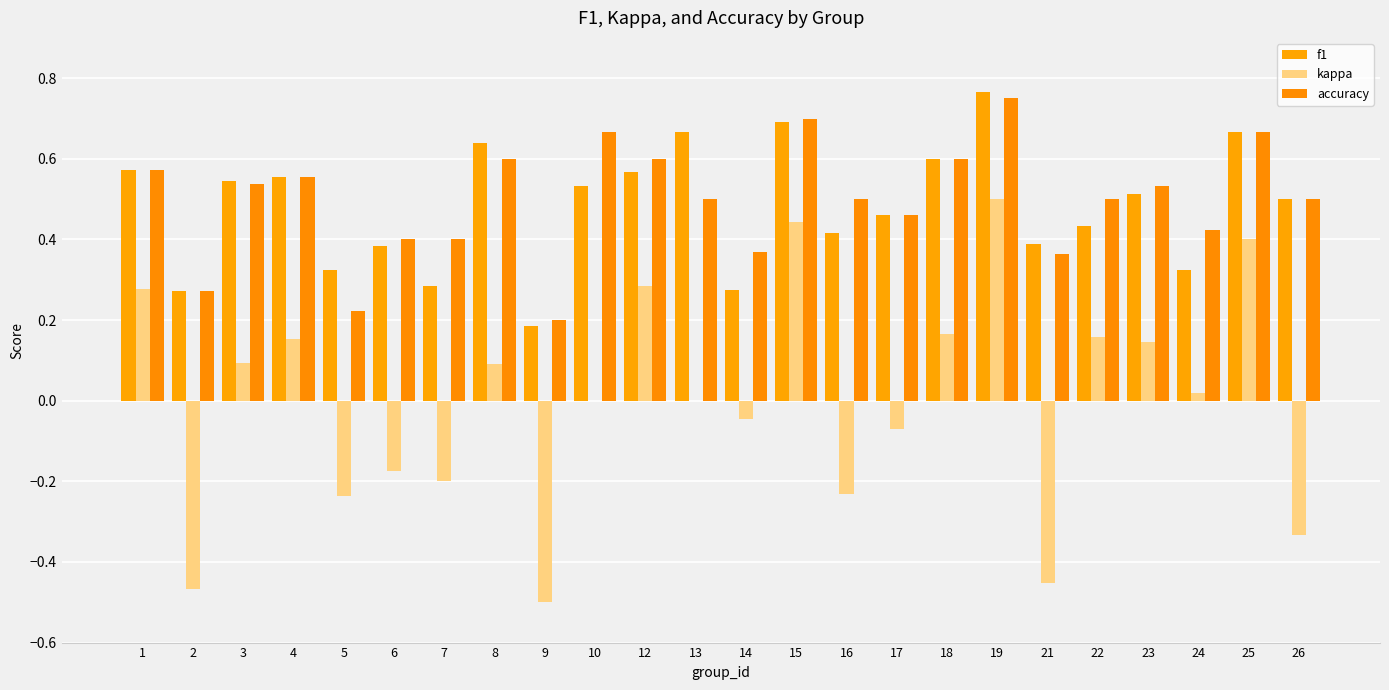

Which series has the largest range (max minus min)?

kappa